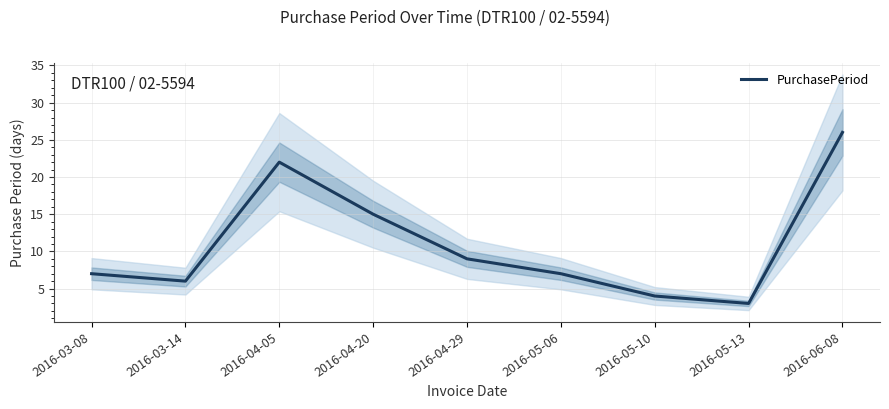

Which has a higher value, 2016-04-29 or 2016-04-20?

2016-04-20